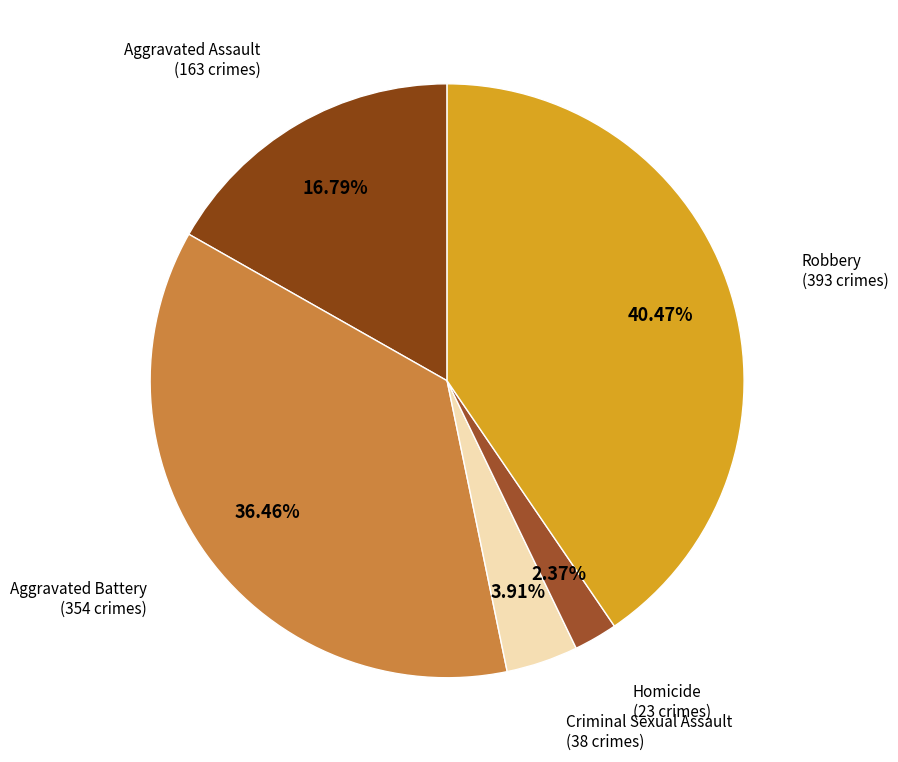

Count the number of slices in the pie.

5